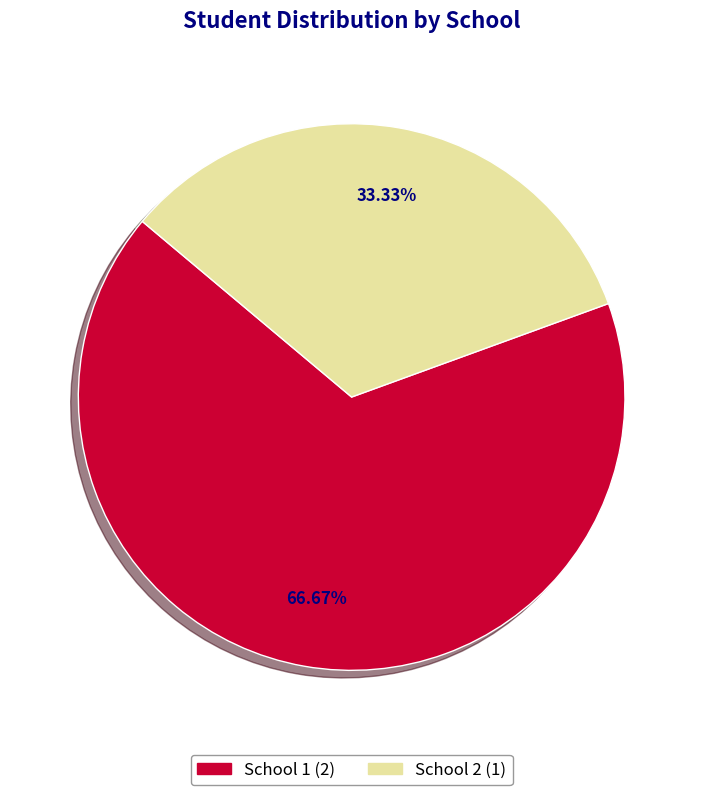

Is there a majority slice in this chart?

Yes